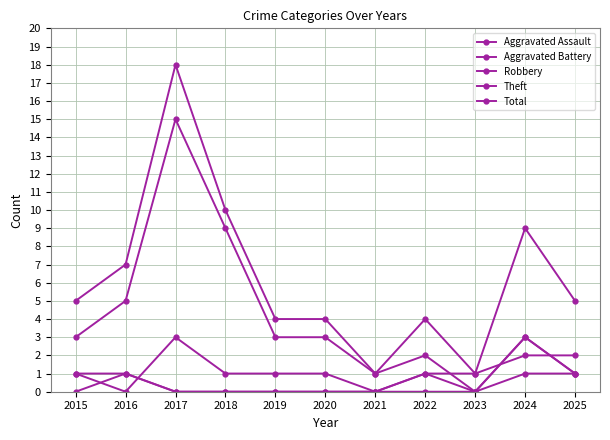

At which category does Total reach its first local peak?

2017